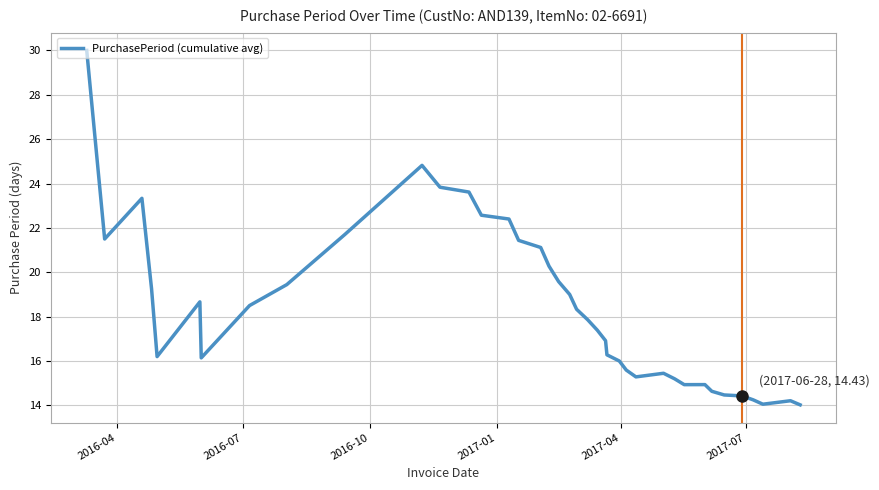

What is the minimum value shown in the chart?

14.0